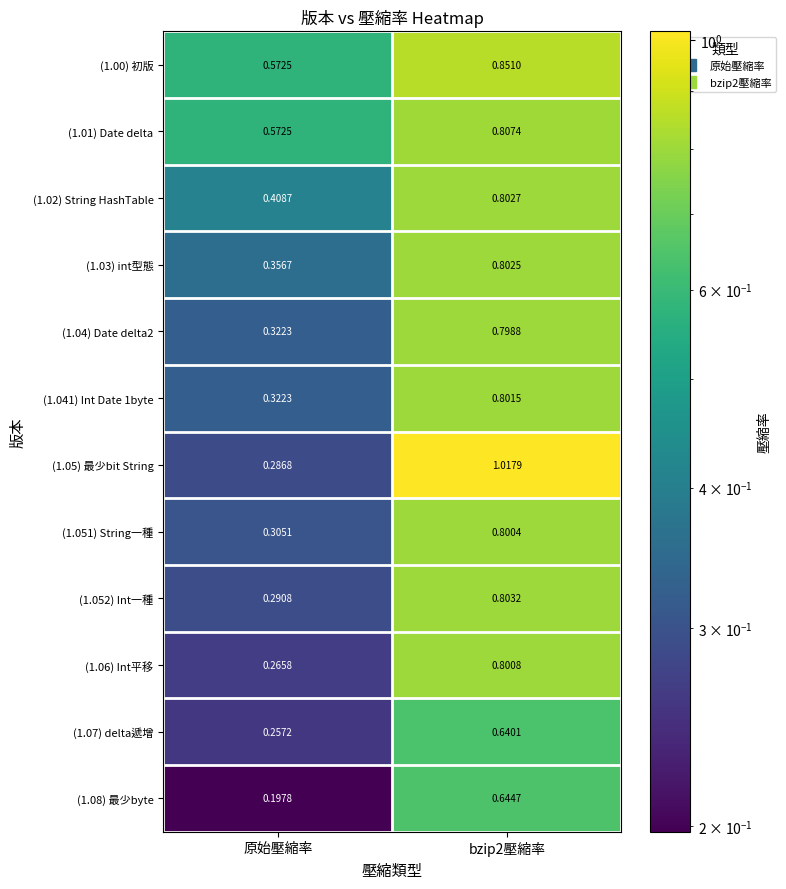

Where is (1.08) 最少byte nearest to the value 0?

原始壓縮率